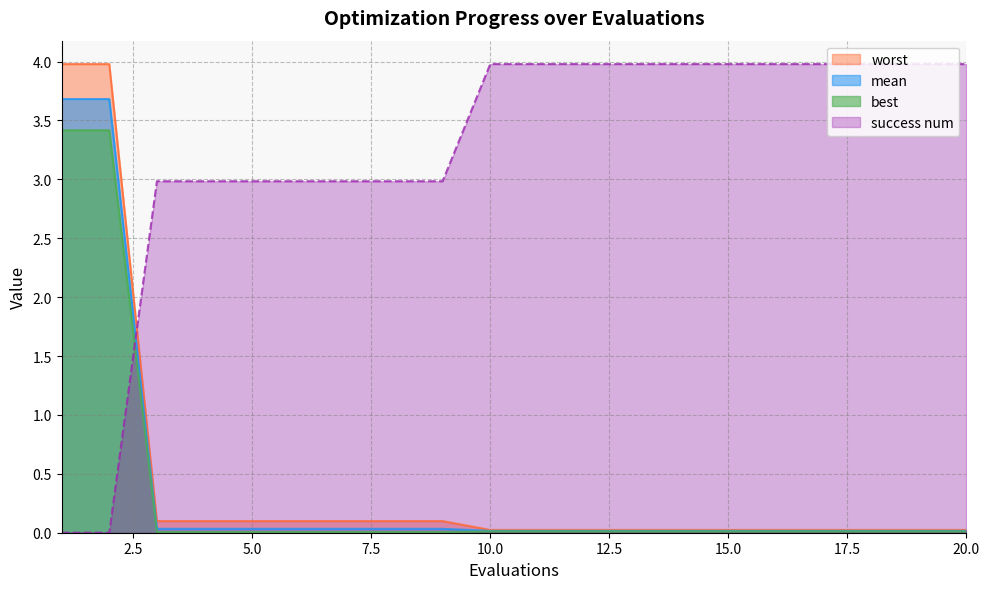

Where does the success num series first go above 3?

10